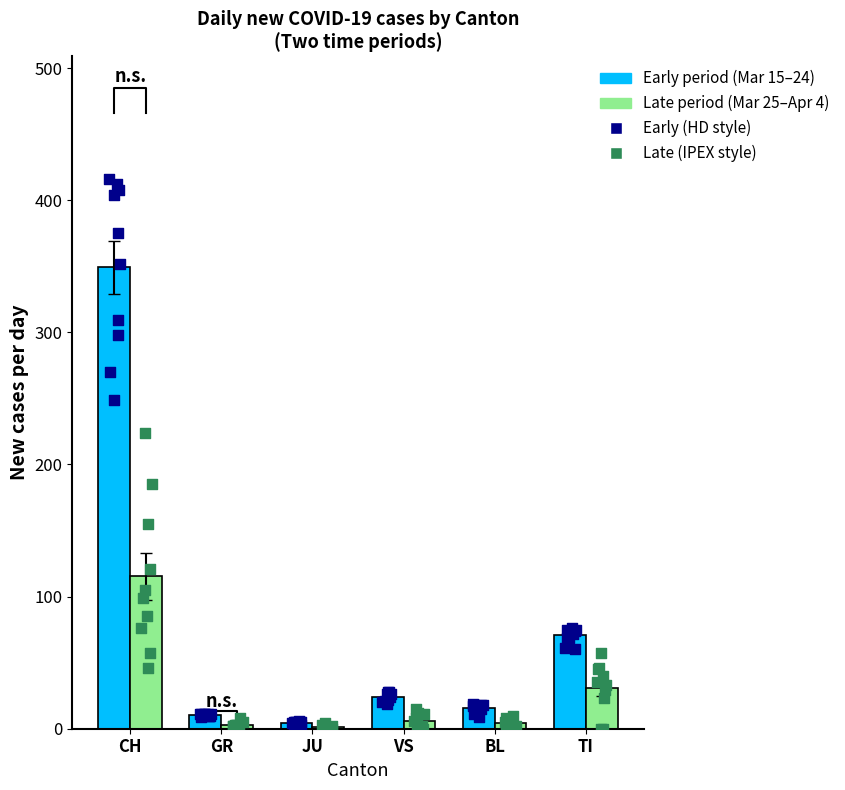

Which series contains the lowest Y value?

Late period (Mar 25–Apr 4)